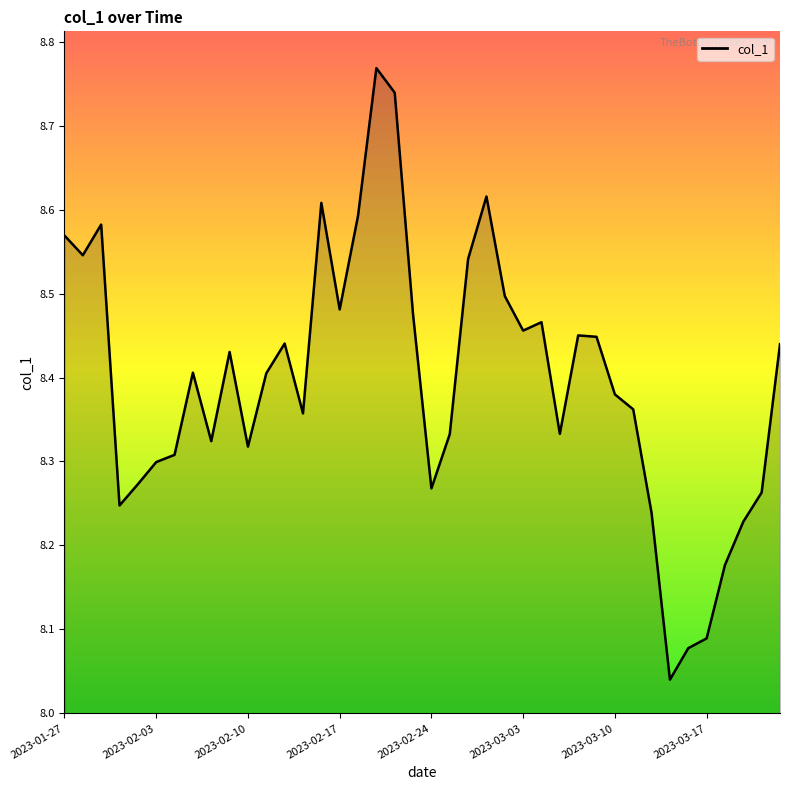

Rank the categories by value from lowest to highest.

2023-03-15, 2023-03-16, 2023-03-17, 2023-03-20, 2023-03-21, 2023-03-14, 2023-02-01, 2023-03-22, 2023-02-24, 2023-02-02, 2023-02-03, 2023-02-06, 2023-02-10, 2023-02-08, 2023-02-27, 2023-03-07, 2023-02-15, 2023-03-13, 2023-03-10, 2023-02-13, 2023-02-07, 2023-02-09, 2023-03-23, 2023-02-14, 2023-03-09, 2023-03-08, 2023-03-03, 2023-03-06, 2023-02-23, 2023-02-17, 2023-03-02, 2023-02-28, 2023-01-30, 2023-01-27, 2023-01-31, 2023-02-20, 2023-02-16, 2023-03-01, 2023-02-22, 2023-02-21